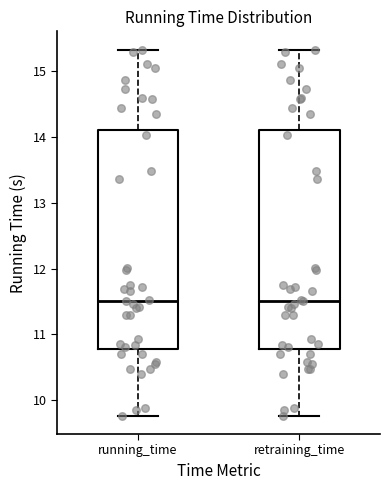

Where is the upper edge of the box for running_time on the y-axis? The values are not printed on the chart, so give them approximately, as read against the axis.

14.1